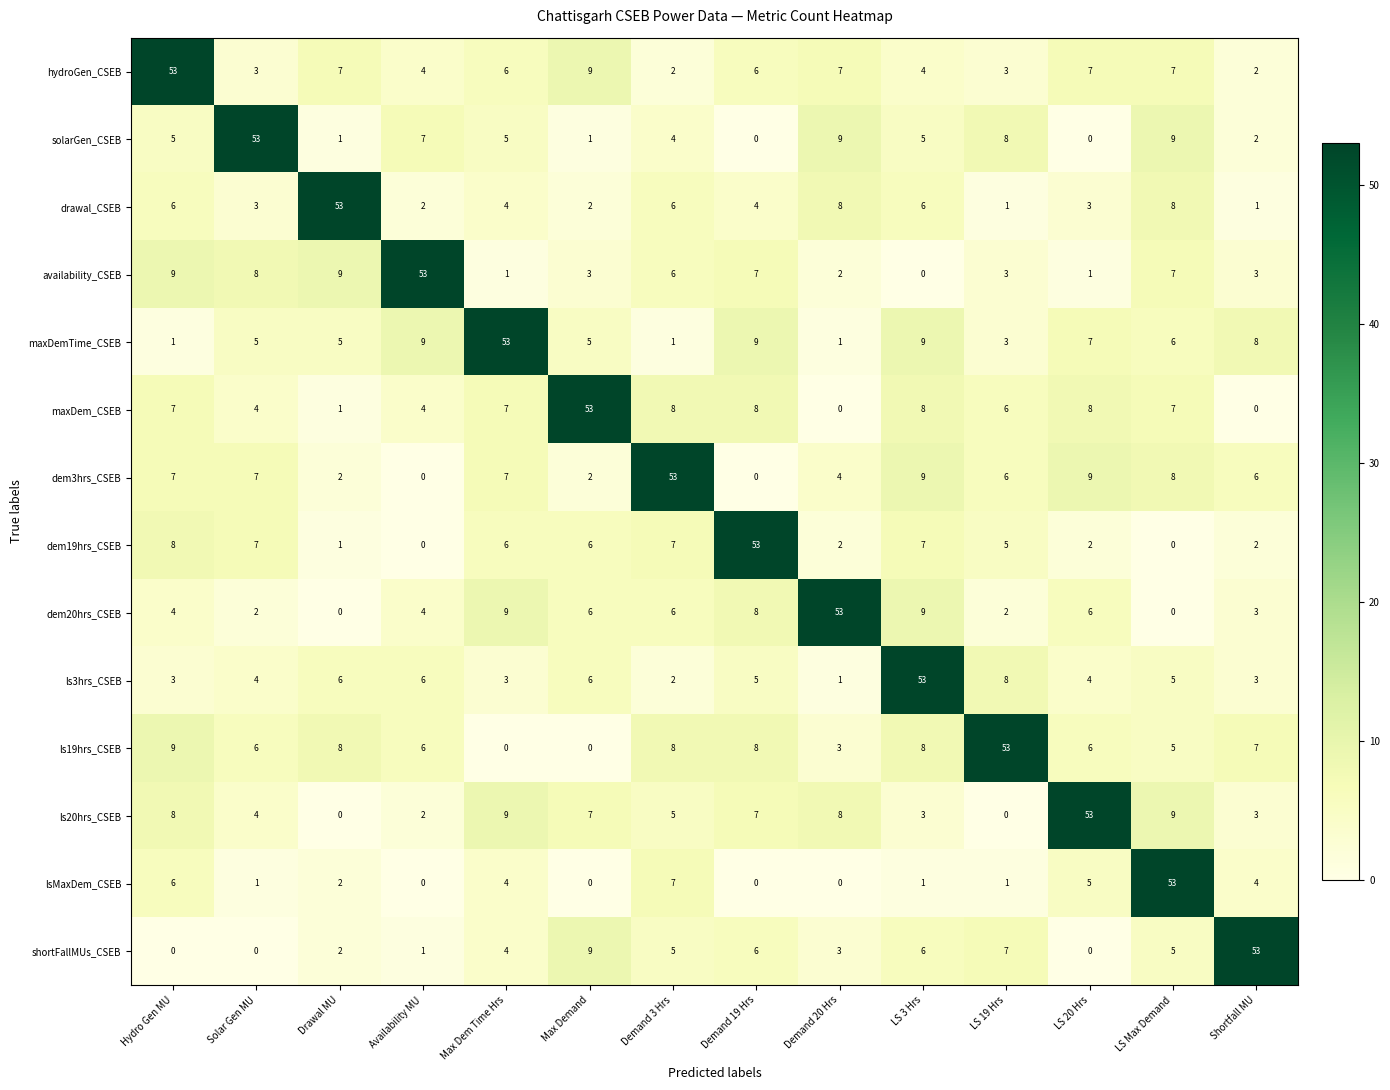

The hydroGen_CSEB series shows 34 at Hydro Gen MU. True or false?

False